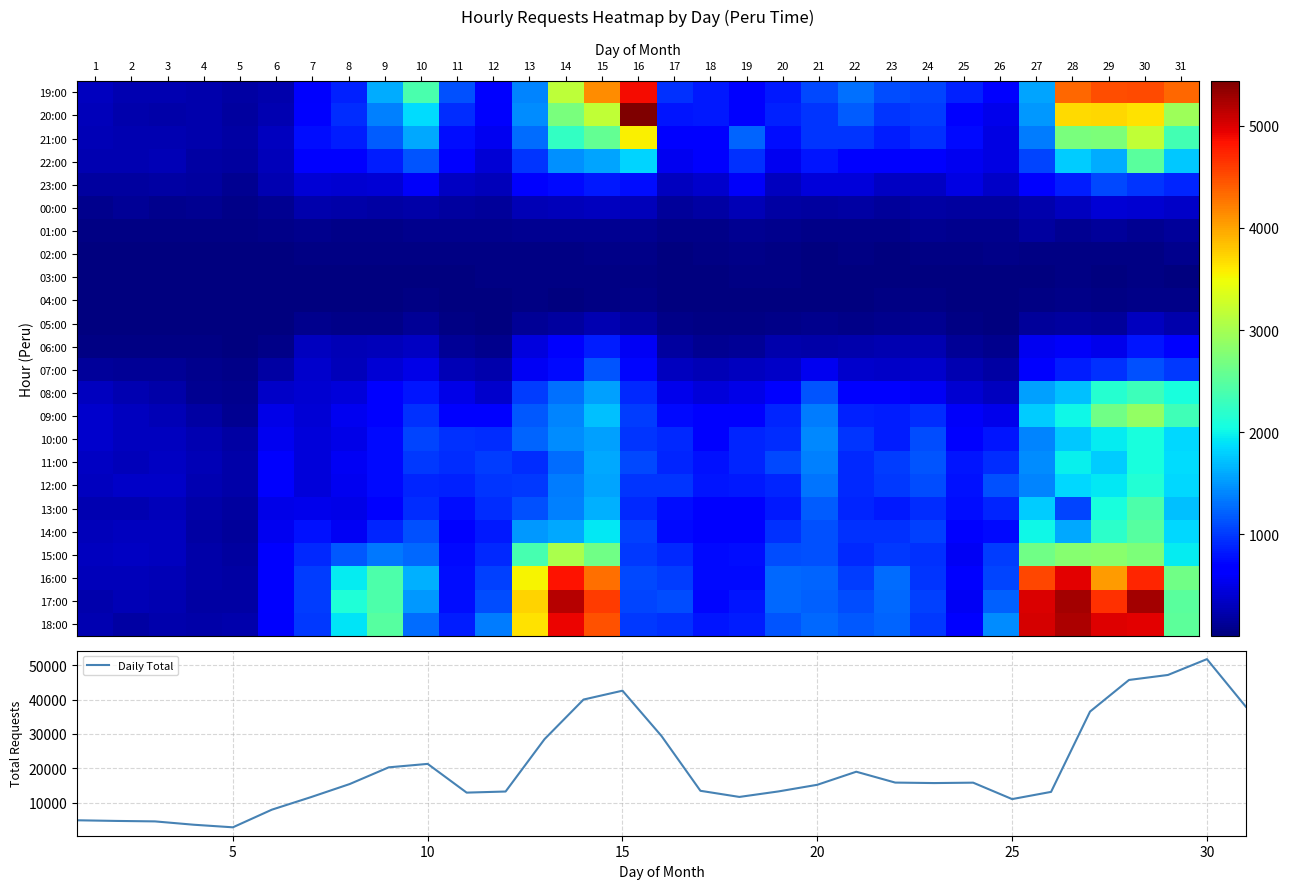

Reading right to left, list all the values displayed in this chart.

19:00: 4347	4518	4488	4342	1562	646	875	1062	1107	1289	1074	818	665	824	945	4886	4135	3157	1393	682	1128	2401	1614	854	608	230	175	228	239	246	308
20:00: 2938	3651	3715	3700	1507	514	703	1022	975	1186	975	864	679	817	796	5443	3183	2709	1448	613	932	1871	1384	923	642	253	159	233	206	229	283
21:00: 2348	3187	2727	2712	1357	480	738	951	838	961	967	754	1216	666	627	3565	2554	2255	1277	539	764	1587	1183	848	751	314	190	228	255	245	261
22:00: 1749	2506	1617	1786	1050	479	550	599	657	675	795	550	952	606	543	1815	1570	1455	967	416	621	1146	839	674	664	282	158	175	262	248	244
23:00: 881	980	1080	847	606	344	480	339	343	431	436	315	579	374	310	760	822	730	614	301	329	590	425	406	412	248	94	163	185	166	164
00:00: 356	404	416	317	233	173	156	186	149	192	158	192	270	176	139	292	312	282	276	145	153	207	178	200	233	107	61	89	75	116	76
01:00: 140	105	136	101	165	88	77	102	61	62	51	71	102	64	55	97	98	103	89	68	69	73	65	47	87	56	33	44	30	45	35
02:00: 71	44	42	45	42	67	34	31	23	26	24	26	65	29	16	47	50	40	36	32	33	31	26	27	28	19	21	15	11	21	9
03:00: 24	31	25	33	19	24	15	18	14	17	20	31	37	14	20	40	28	34	27	32	17	24	18	23	18	8	4	6	6	10	9
04:00: 51	63	32	49	28	16	17	30	26	25	20	21	24	16	24	57	44	24	35	16	12	30	18	22	21	9	9	9	8	12	13
05:00: 230	320	152	163	137	23	32	89	83	56	73	66	30	32	54	153	252	170	117	25	26	118	64	67	74	15	5	8	10	13	11
06:00: 650	806	530	583	536	70	112	253	252	231	213	223	123	103	173	559	840	603	460	82	123	324	286	259	304	64	16	41	44	46	35
07:00: 990	1114	941	852	705	190	257	373	353	375	538	360	318	279	311	723	1134	732	560	222	278	499	408	283	382	187	52	80	122	116	132
08:00: 2086	2300	2161	1707	1544	311	397	558	662	622	1139	627	507	442	522	897	1553	1299	1009	377	511	800	684	449	394	355	81	108	216	239	302
09:00: 2324	2889	2639	2020	1768	531	586	928	834	873	1347	884	690	634	733	1010	1713	1401	1157	651	699	949	679	537	423	499	108	184	269	312	373
10:00: 1840	2073	1952	1762	1390	809	638	1100	850	977	1410	935	883	686	898	969	1536	1444	1217	923	944	1066	747	499	441	536	189	248	305	319	383
11:00: 1873	2078	1774	1973	1430	934	804	1147	1021	901	1365	1067	896	787	882	1082	1593	1274	920	1020	926	982	744	563	441	612	206	277	328	297	325
12:00: 1852	2140	1920	1844	1390	1110	777	1102	982	902	1311	894	816	807	968	976	1571	1359	995	972	871	889	741	555	447	609	212	246	357	352	311
13:00: 1704	2416	2086	1054	1786	888	749	938	814	890	1181	820	645	659	768	910	1622	1378	1109	937	765	938	668	512	531	501	168	213	287	258	257
14:00: 1842	2475	2213	1581	2020	743	645	1035	941	960	1118	957	656	698	731	1031	1930	1586	1496	822	663	1117	880	558	782	536	151	188	303	322	288
15:00: 1954	2725	2823	2800	2639	1011	564	958	990	917	1111	1088	748	727	905	986	2658	3025	2377	900	731	1241	1340	1159	910	678	160	212	305	340	307
16:00: 2647	4735	4042	4957	4549	1059	644	970	1262	1017	1225	1251	739	728	1014	1071	4303	4846	3533	1035	758	1635	2407	1956	1016	621	179	203	268	291	290
17:00: 2500	5253	4662	5260	5017	1208	573	1043	1243	1101	1210	1253	801	718	1091	1060	4614	5187	3736	1098	749	1512	2423	2114	1009	624	182	181	252	268	230
18:00: 2526	4961	4996	5226	5035	1433	629	1000	1236	1171	1256	1149	838	797	943	997	4477	4922	3658	1349	835	1266	2472	1904	994	611	230	212	223	191	245
Daily Total: 37923	51774	47169	45714	36515	13151	11052	15834	15716	15857	19017	15216	13279	11683	13468	29426	42592	40015	28506	13257	12937	21296	20293	15439	11612	7974	2843	3591	4566	4702	4891